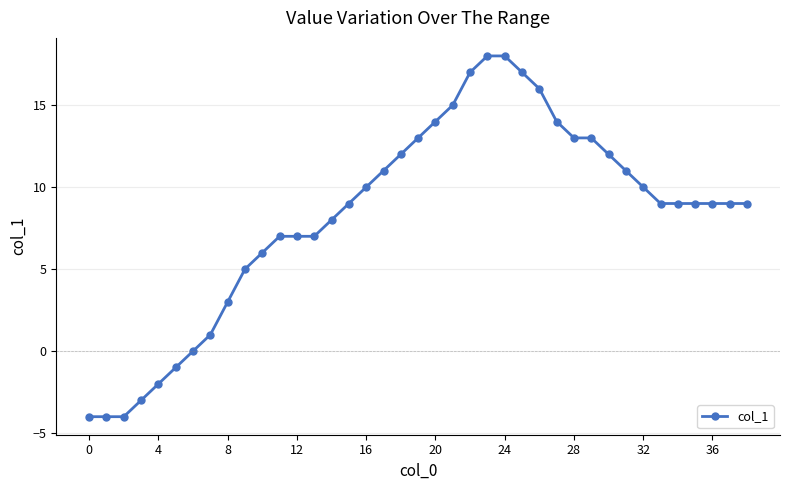

What is the maximum value shown in the chart?

18